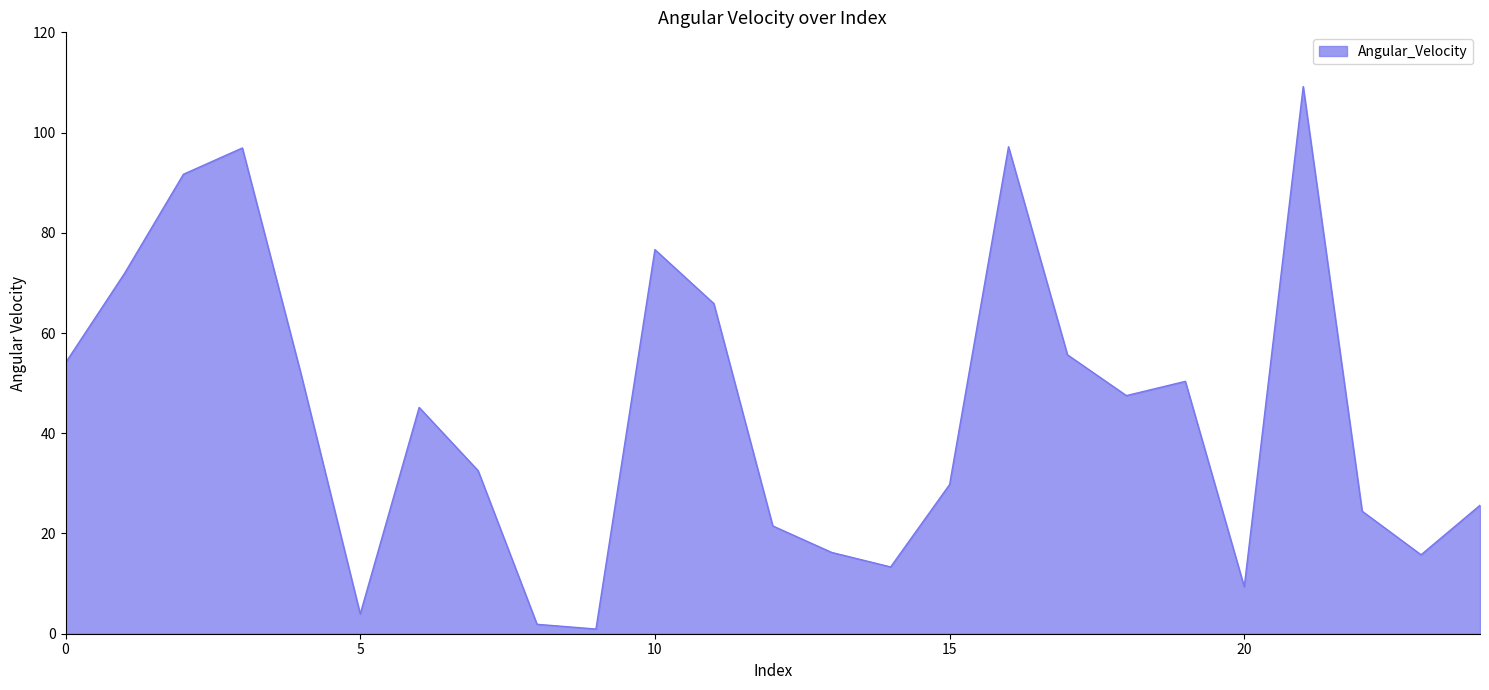

What is the difference between the maximum and minimum values?

108.2